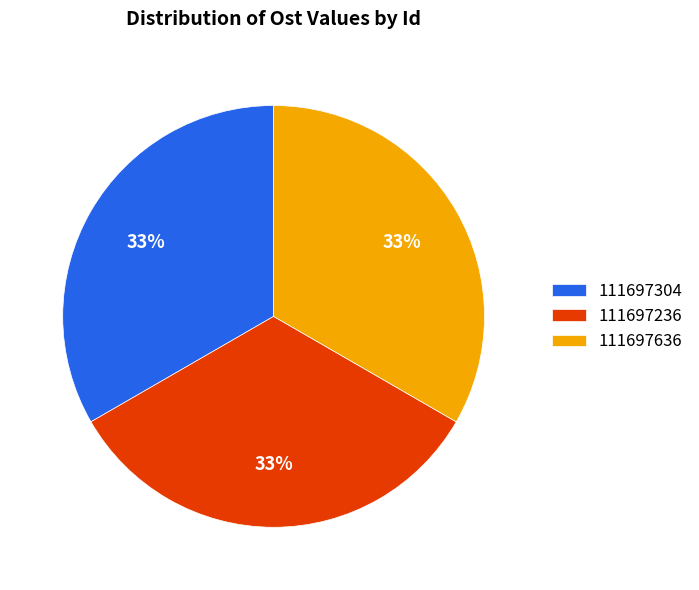

To the nearest percent, what percentage of the pie is 111697236?

33%